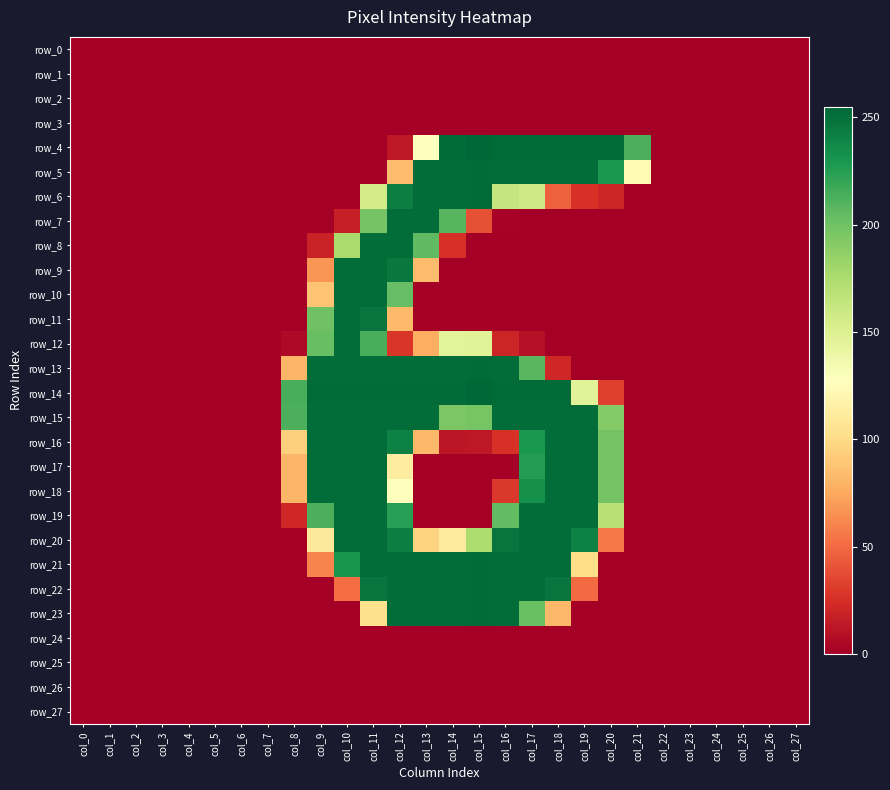

What is the average value of the row_16 series?

77